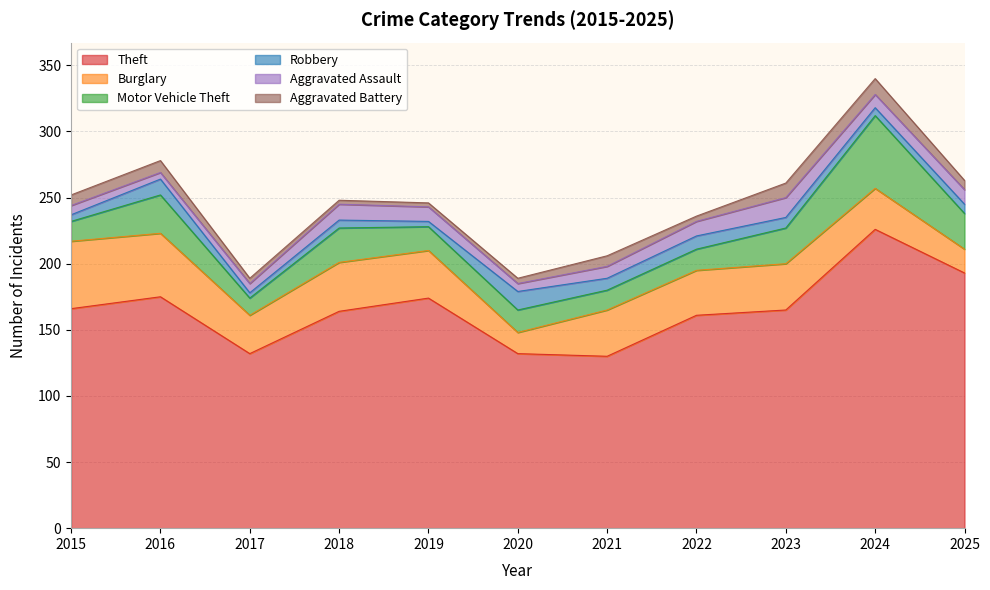

Reading left to right, extract all data points from this chart.

Theft: 166	175	132	164	174	132	130	161	165	226	193
Burglary: 51	48	29	37	36	16	35	34	35	31	18
Motor Vehicle Theft: 15	29	13	26	18	17	15	16	27	55	27
Robbery: 5	12	4	6	4	14	9	10	8	6	7
Aggravated Assault: 7	5	7	12	11	6	9	11	15	10	11
Aggravated Battery: 8	9	4	3	3	4	8	4	11	12	7